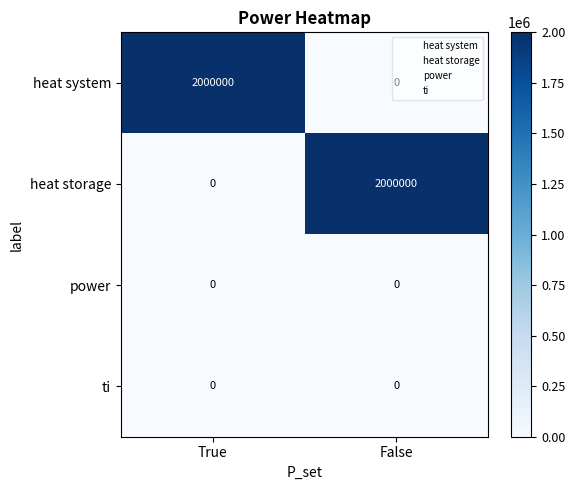

What is the sum of the heat system values at True and False?

2000000